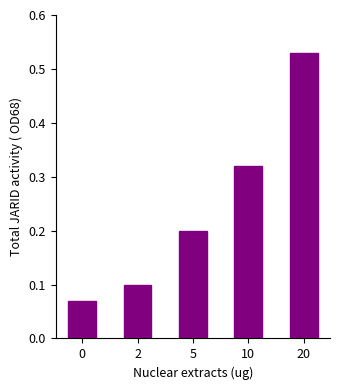

What is the value of the 3rd bar from the left?

0.2